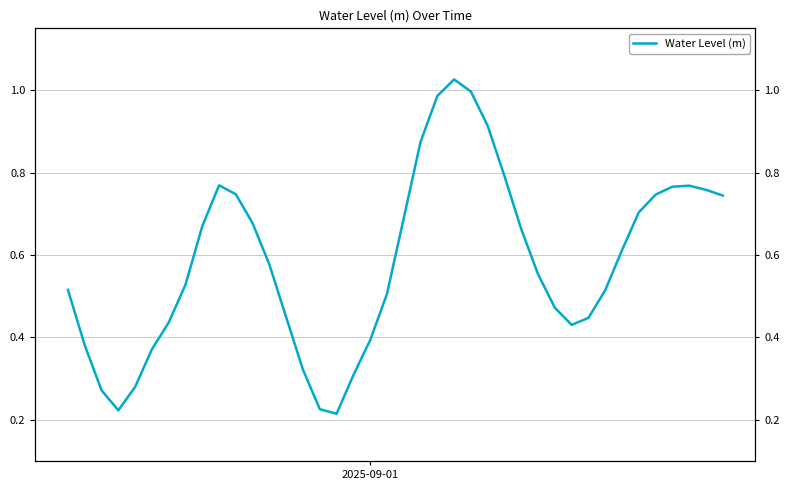

What is the value of the 1st point from the left?

0.5